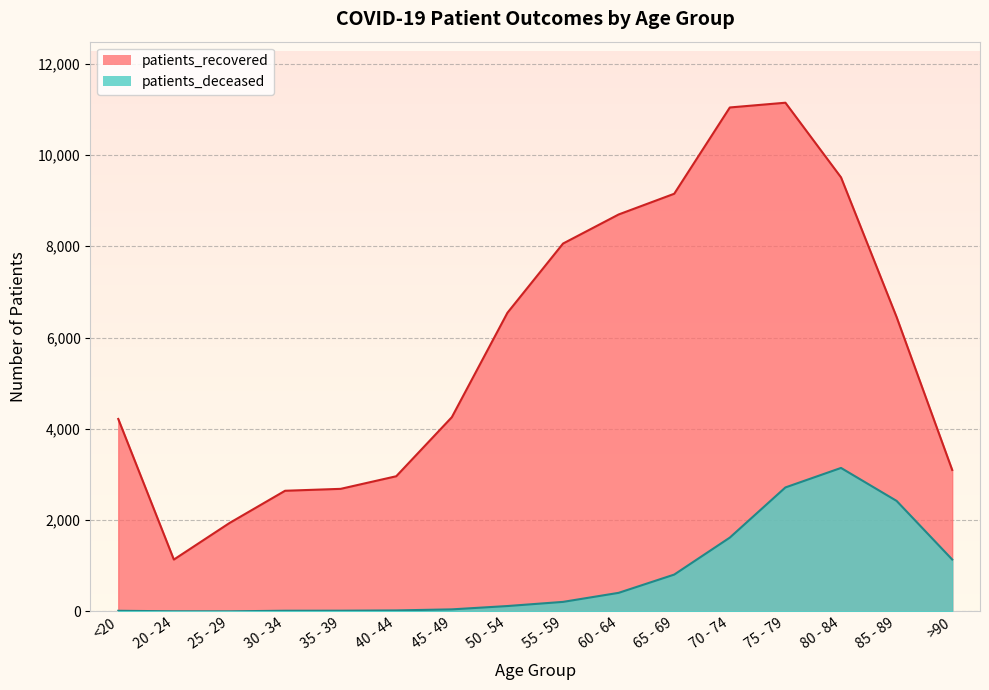

What is the label of the 12th point from the right?

35 - 39